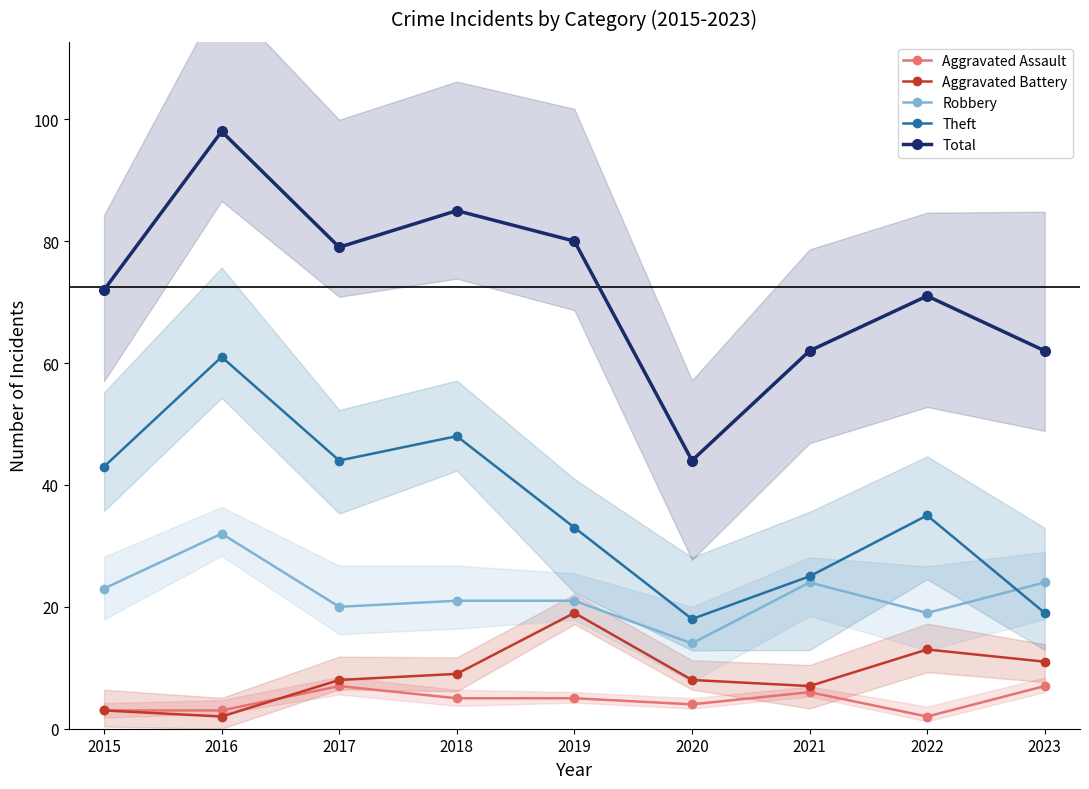

What is the difference between the maximum and second lowest values in the Aggravated Battery series?

16